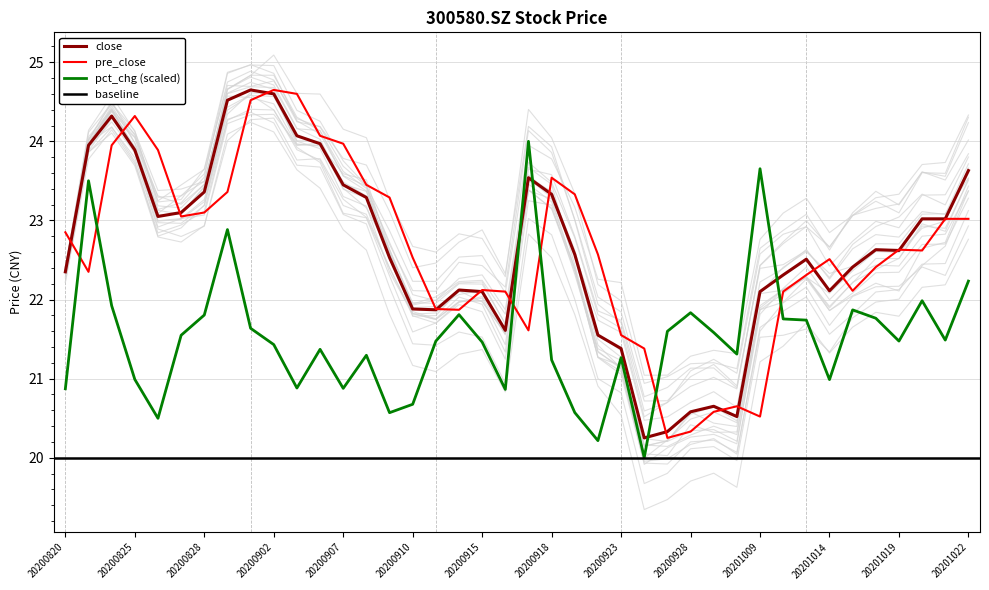

Is the value of pct_chg at 20200825 greater than the value of pre_close at 20201009?

Yes